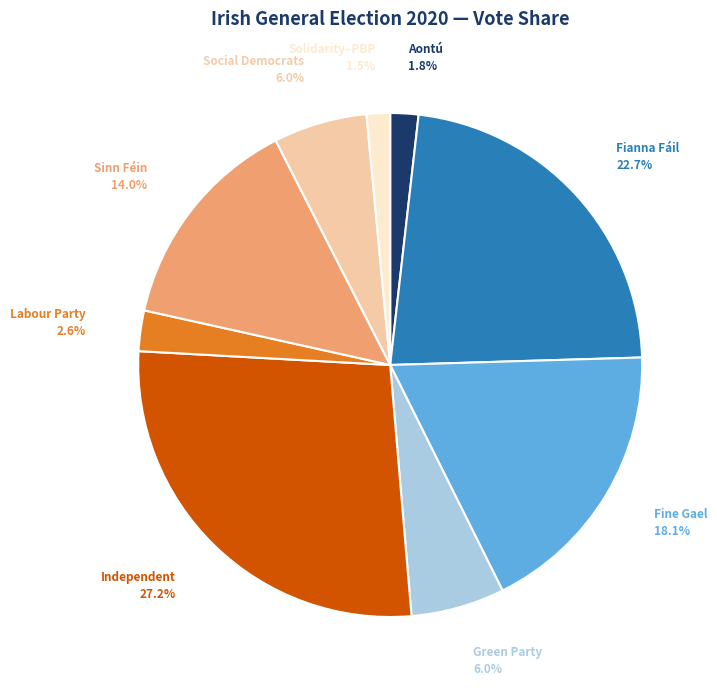

How many slices are in this pie chart?

9